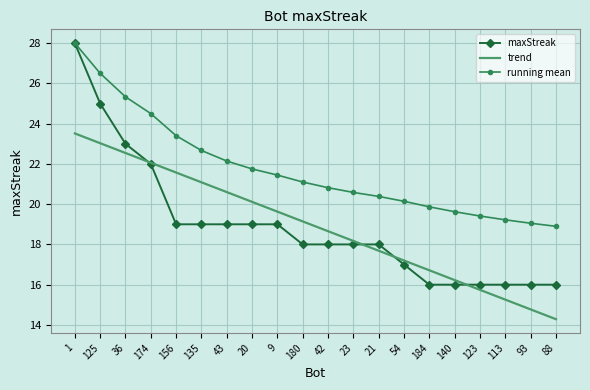

True or false: maxStreak has a value of 28.0 at 1.

True